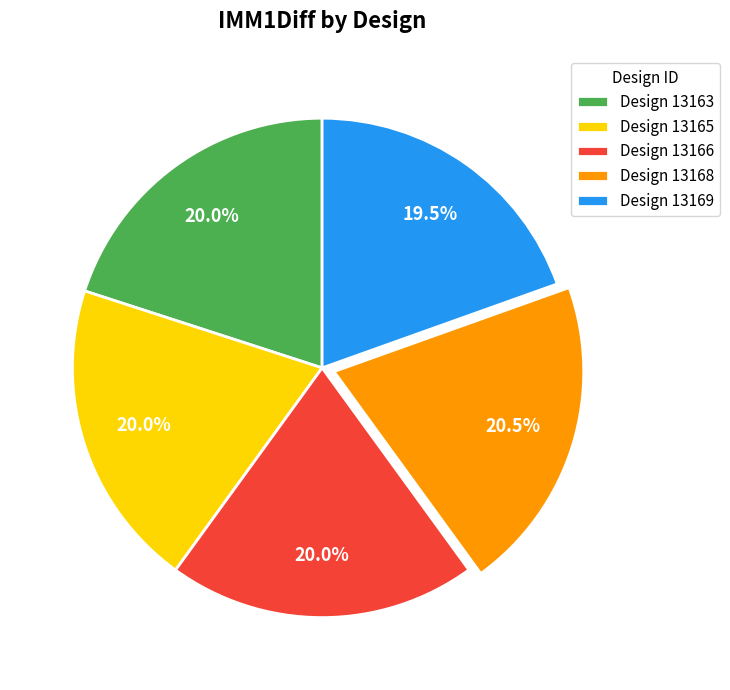

Combined, what portion of the pie is Design 13169 and Design 13165?

39.5%